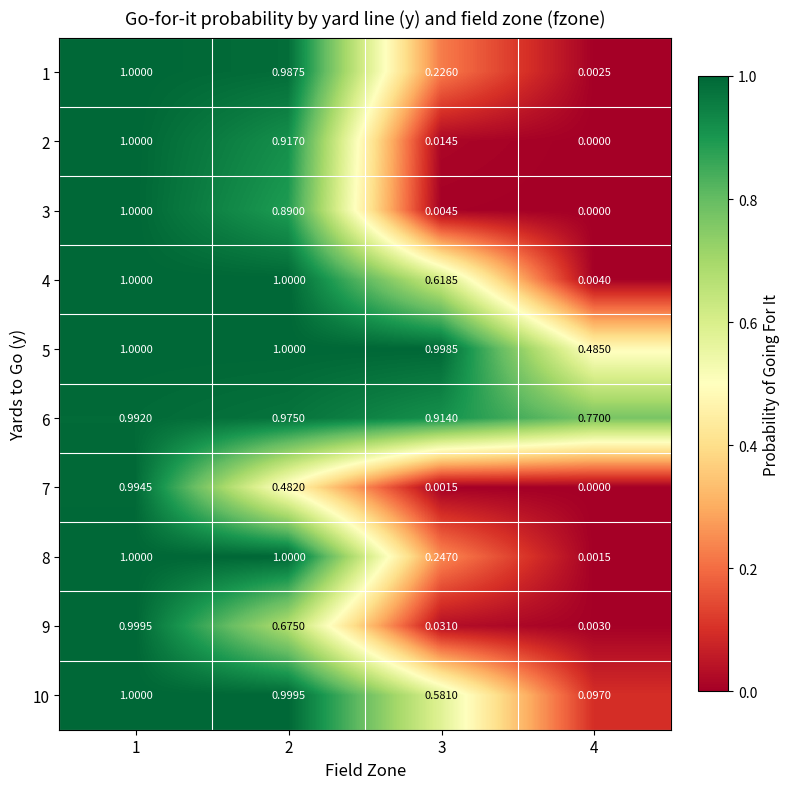

How many categories are shown in the chart?

4